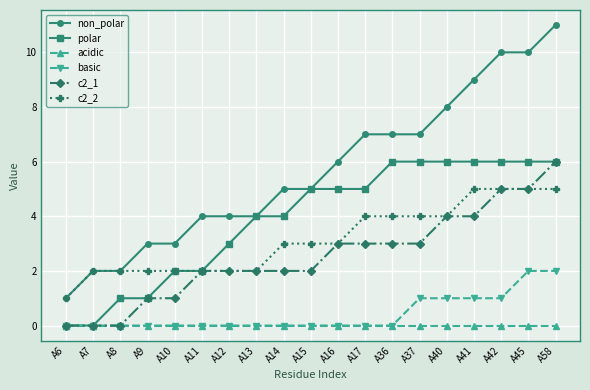

What is the spread (max minus min) of values at A40?

8